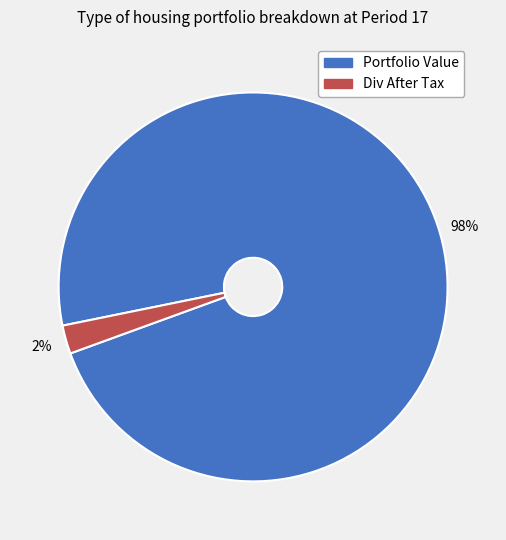

Count the number of slices in the pie.

2